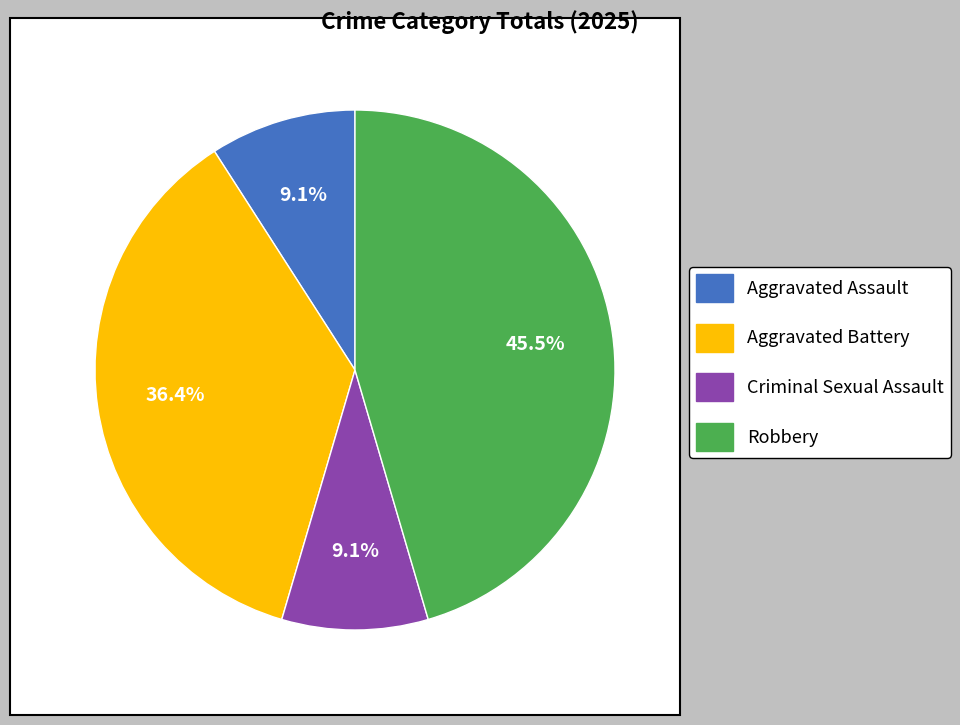

What portion of the pie excludes Aggravated Battery?

63.6%